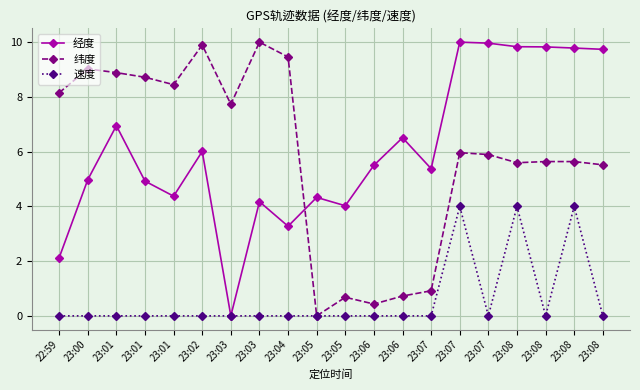

In 纬度, how many points are higher than both neighbors (excluding endpoints)?

6